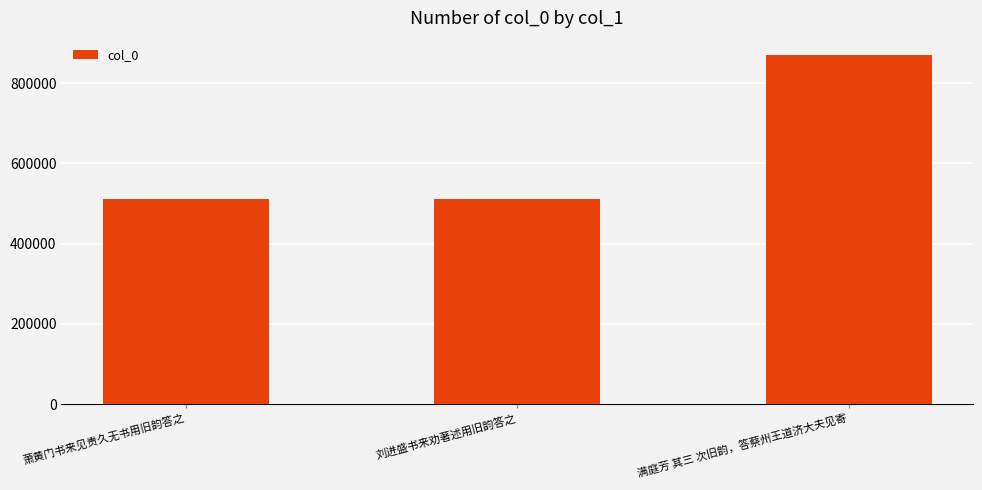

Where is the data nearest to the value 689500?

刘进盛书来劝著述用旧韵答之